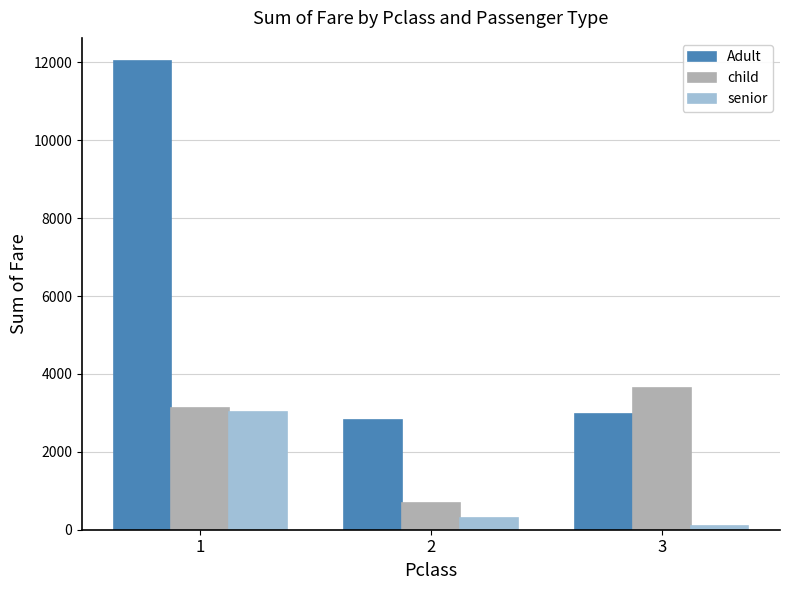

Which series changed the most between 1 and 2?

Adult